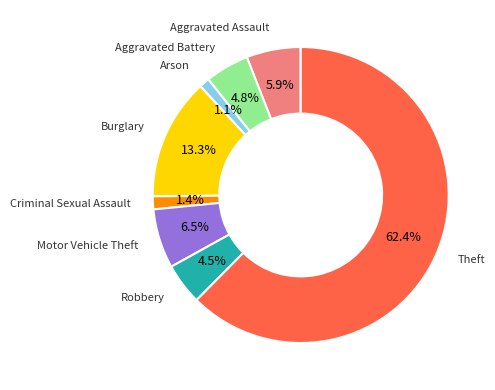

Combined, what portion of the pie is Aggravated Assault and Aggravated Battery?

10.7%